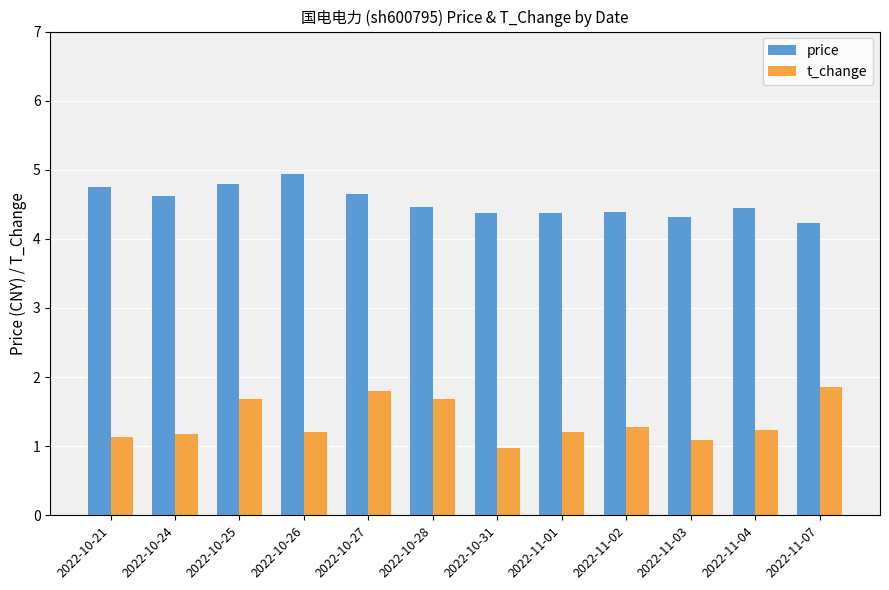

How many bars are there in total?

24